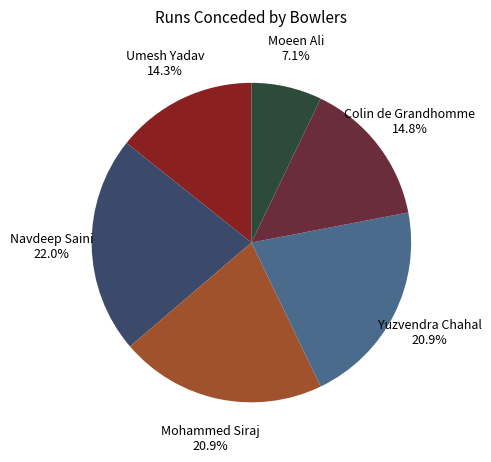

How many slices are in this pie chart?

6